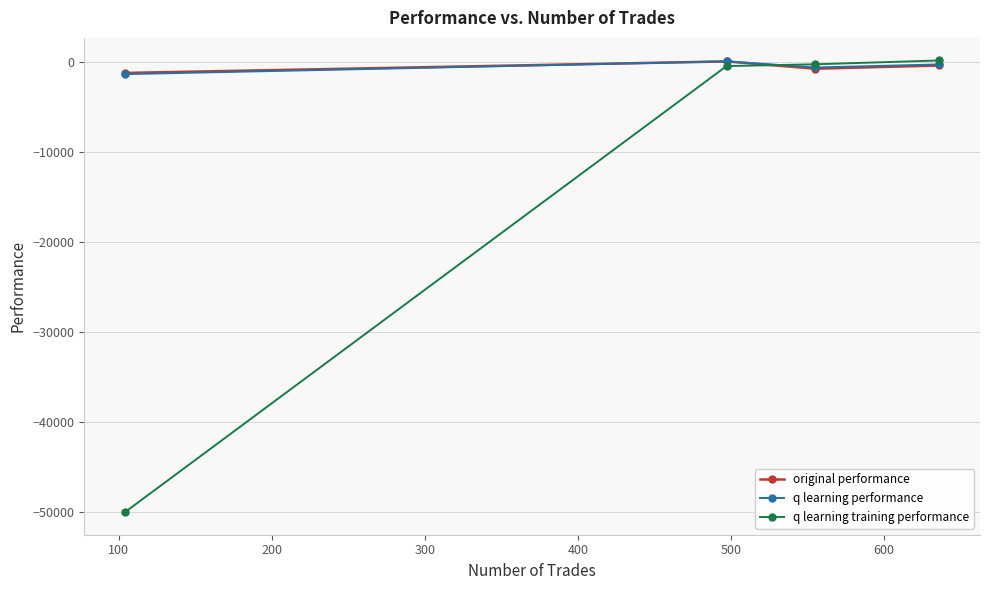

What is the lowest value of the q learning training performance series?

-50000.0